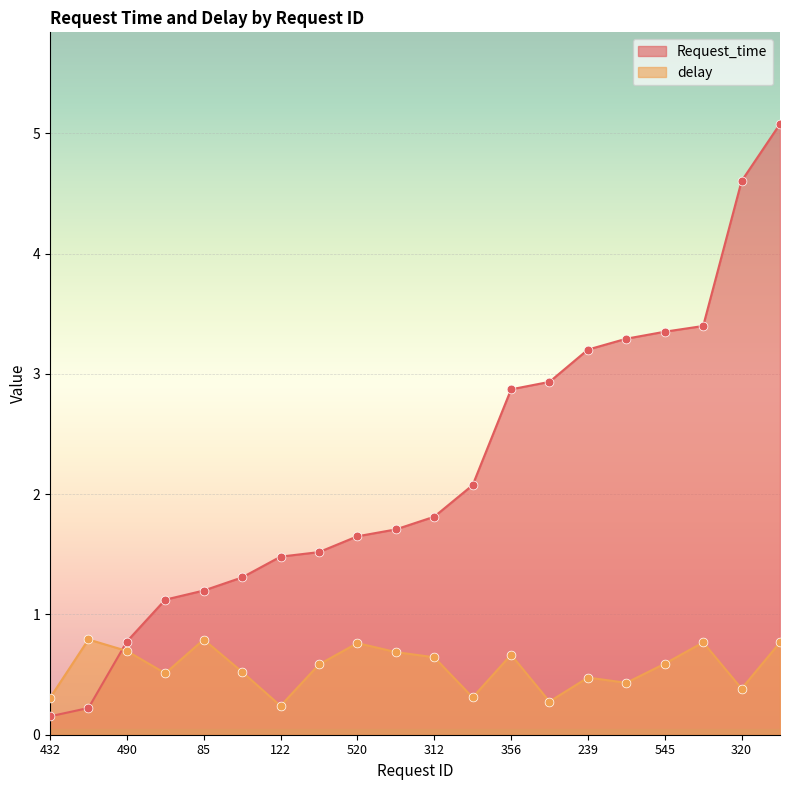

Which series reaches the minimum Y coordinate?

Request_time